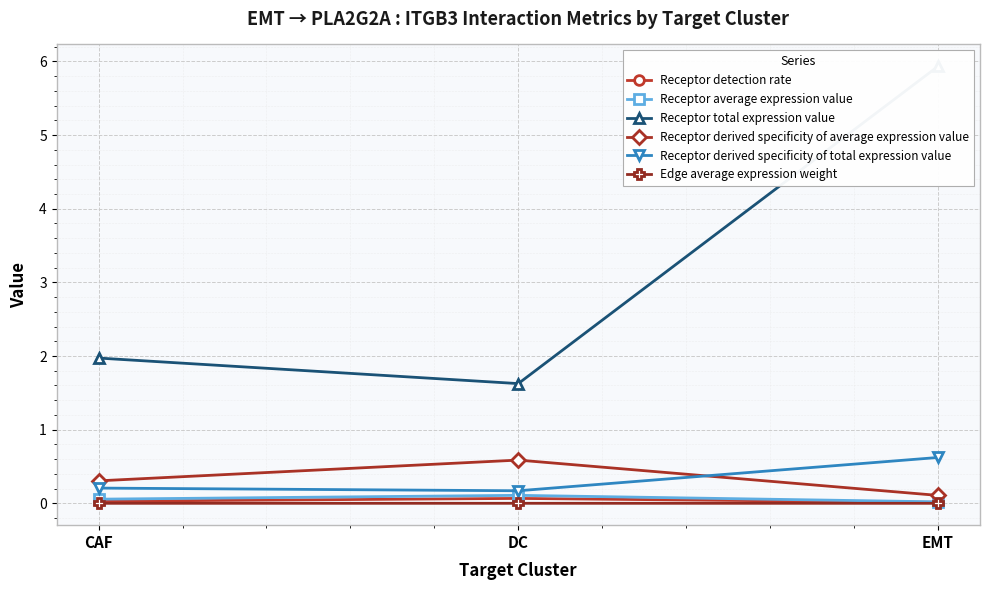

Which series has the largest range (max minus min)?

Receptor total expression value